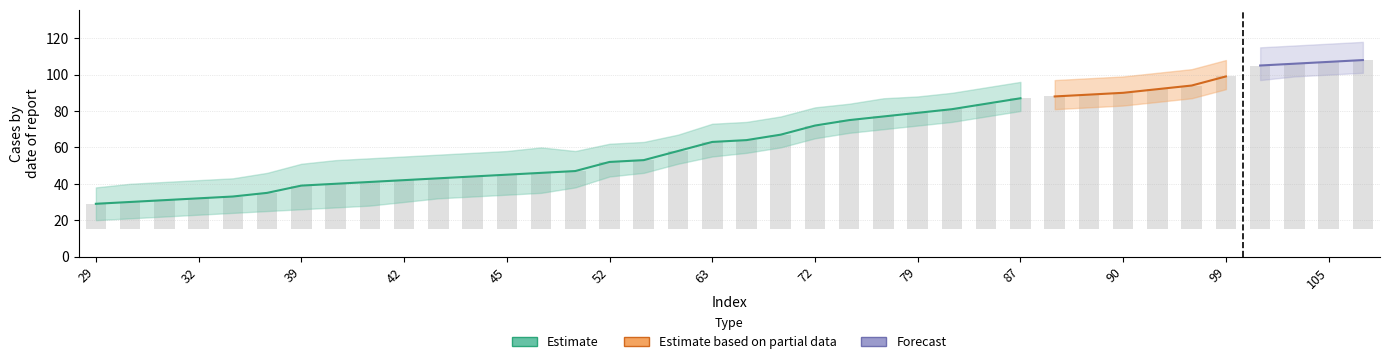

What is the smallest value displayed?

20